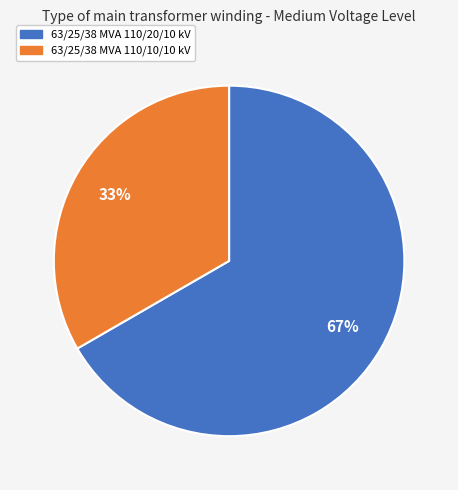

The 63/25/38 MVA 110/20/10 kV slice represents 82% of the pie. True or false?

False